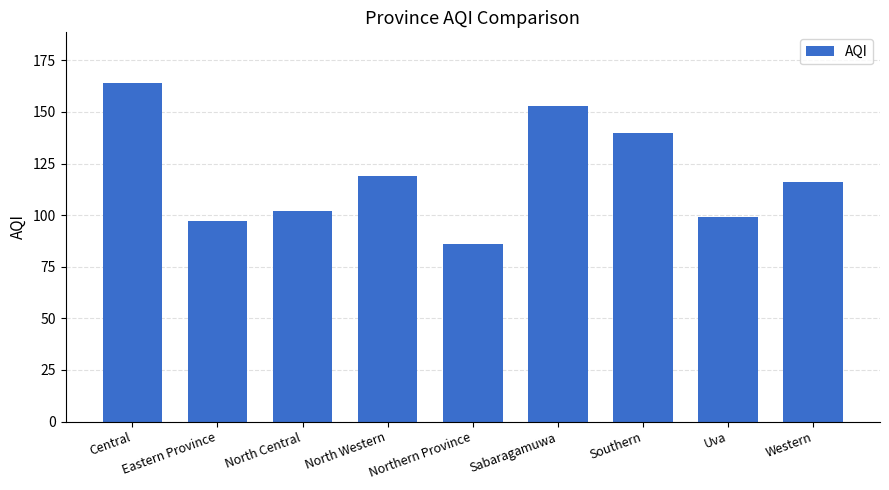

What is the difference between the maximum and minimum values?

78